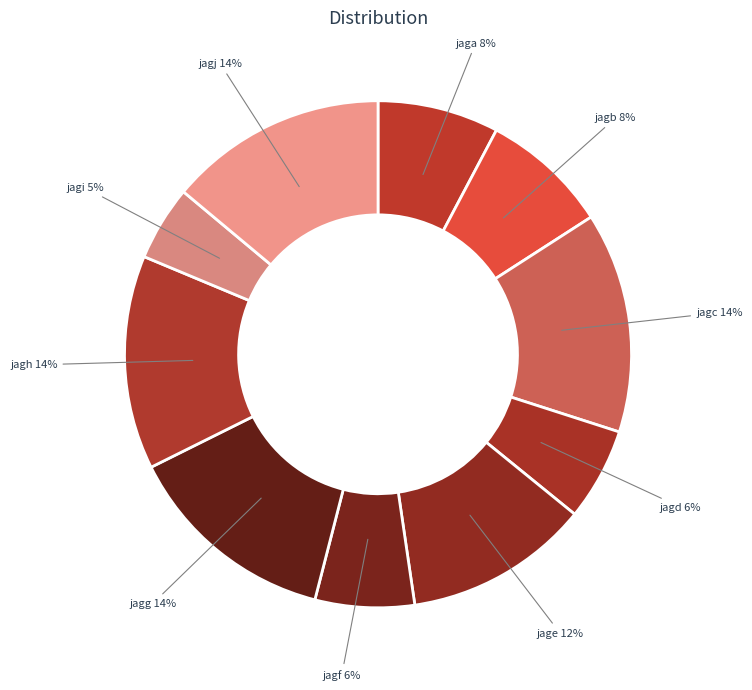

What is the smallest slice in the pie chart?

jagi